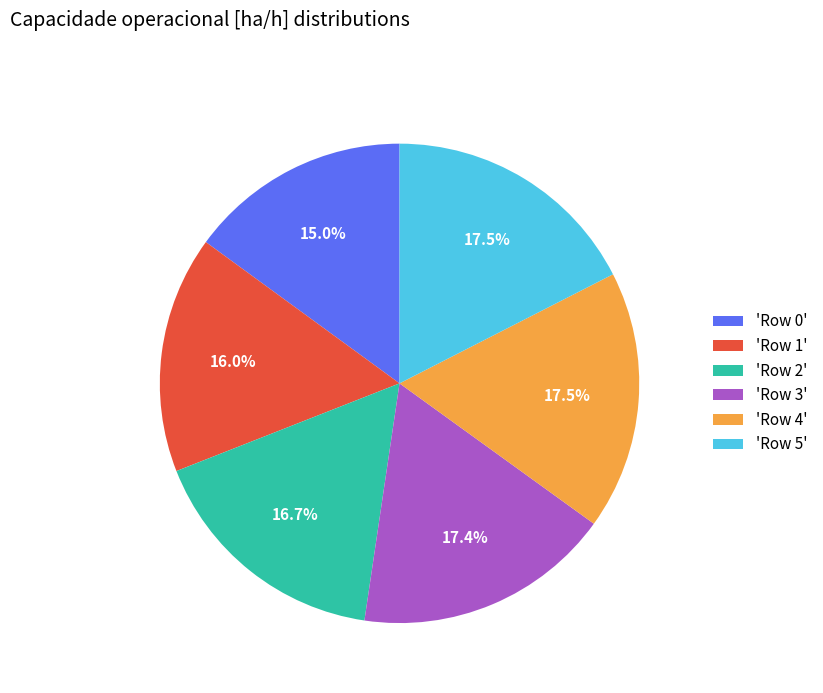

How many segments does this pie chart have?

6